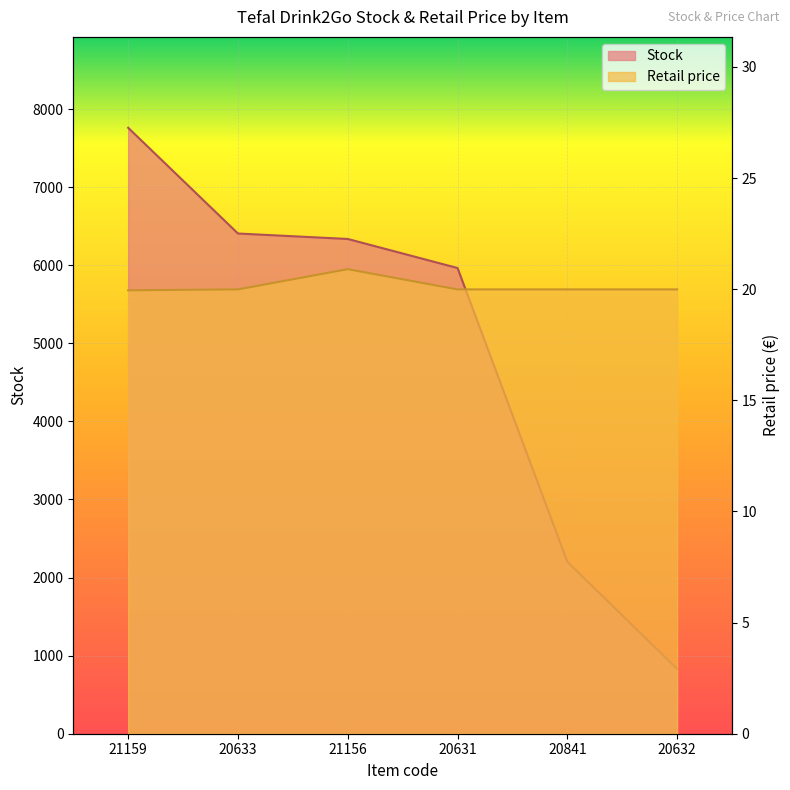

At how many categories does at least one series exceed 4193?

4